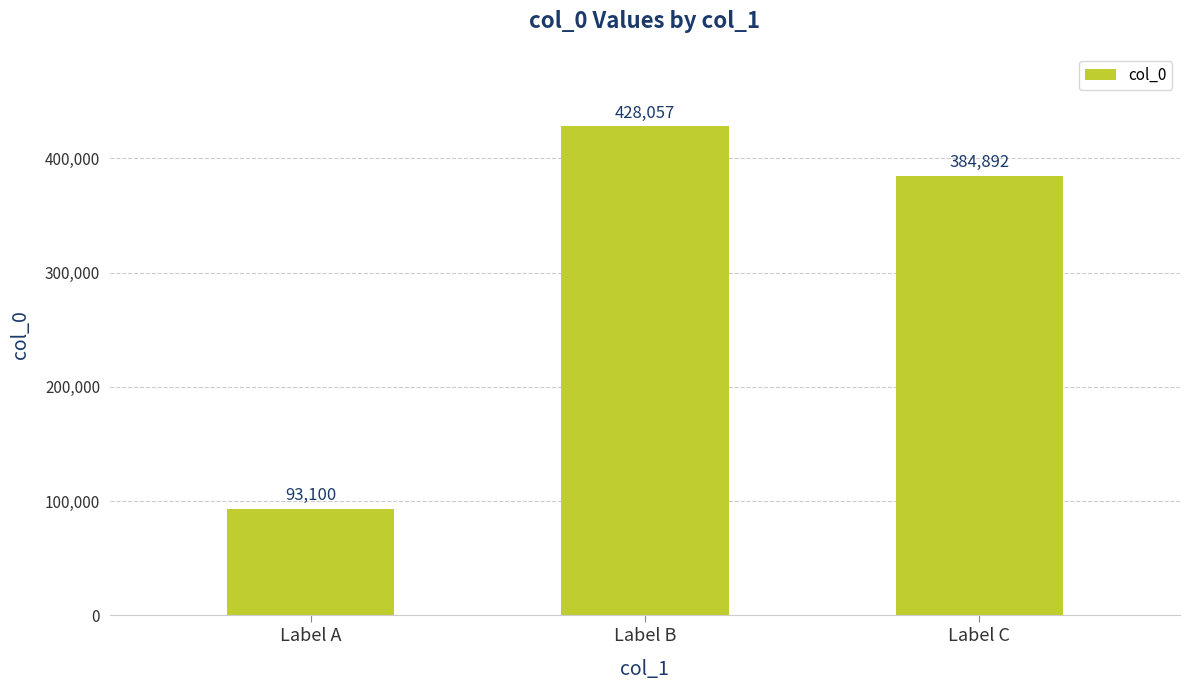

Rank the categories by value from highest to lowest.

Label B, Label C, Label A